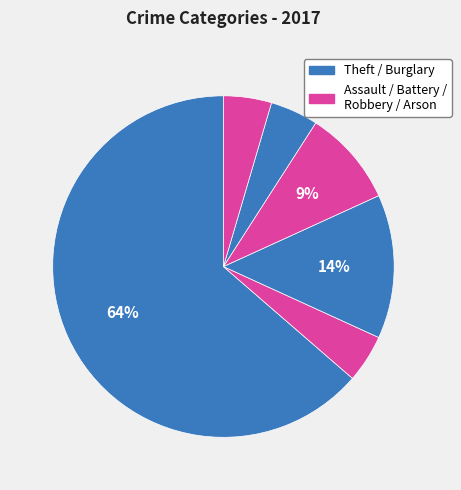

Count the number of slices in the pie.

6